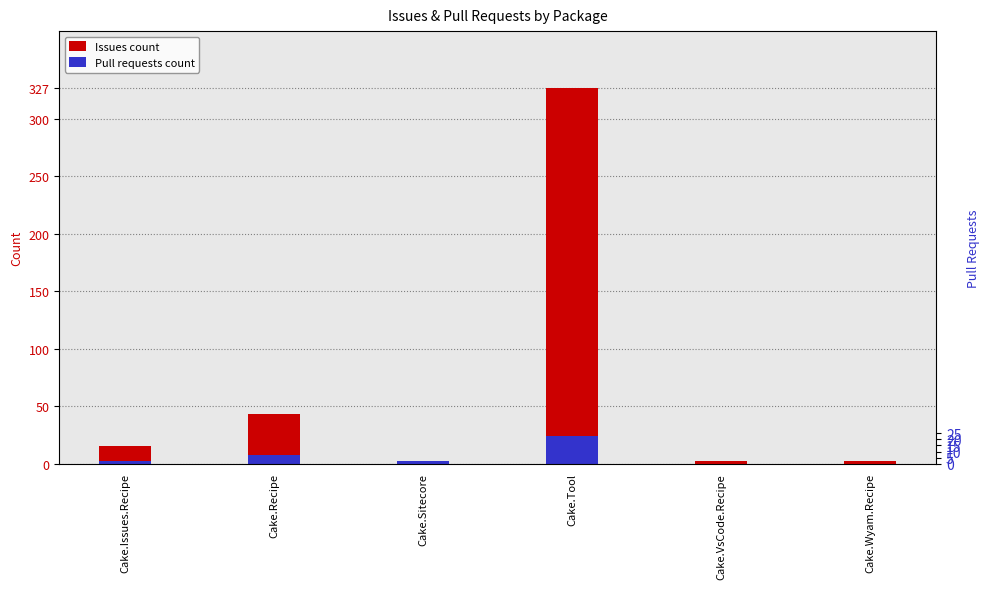

Rank the series by their average value, from highest to lowest.

Issues count, Pull requests count